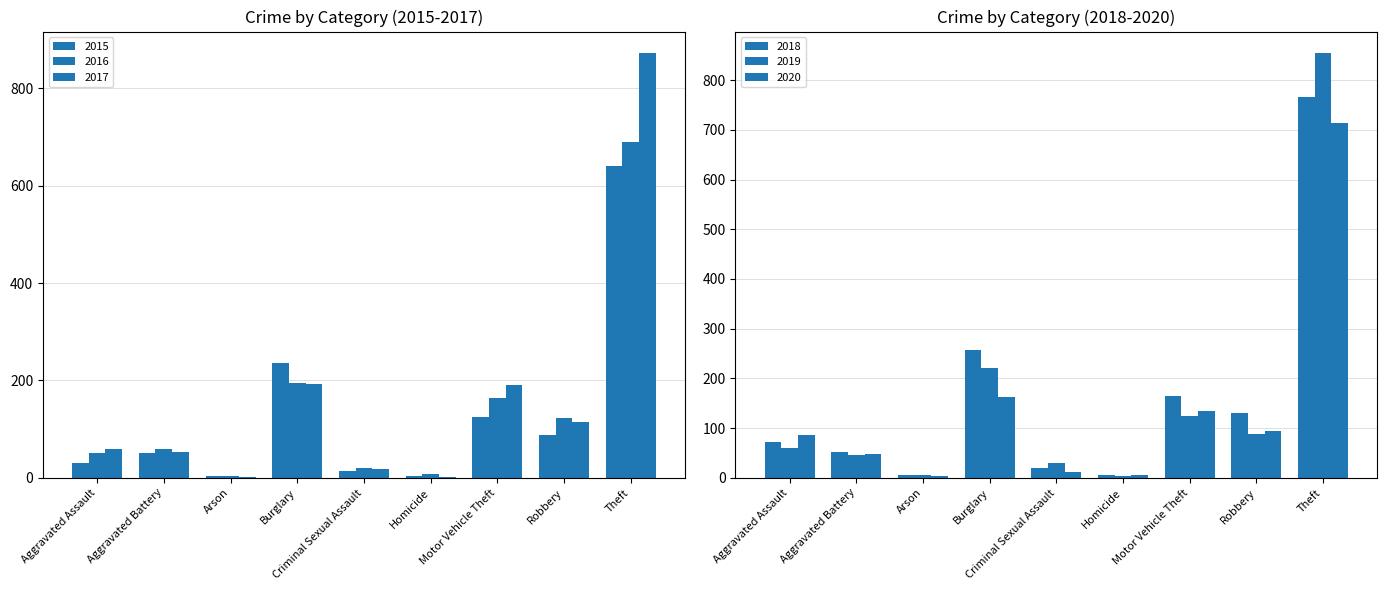

The 2017 series shows 47 at Robbery. True or false?

False